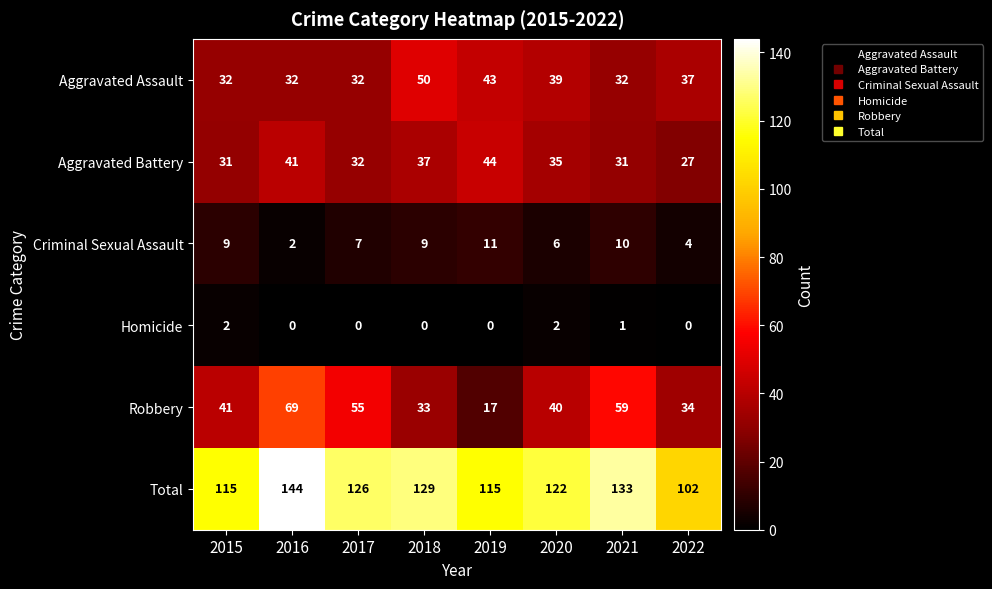

What is the difference between the second highest and second lowest values in the Robbery series?

26